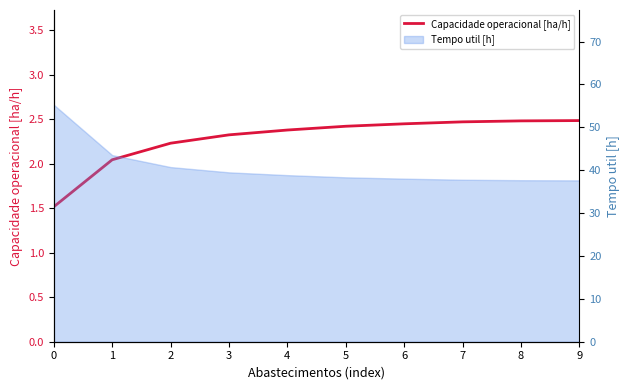

The value at 8 is 3.4. True or false?

False